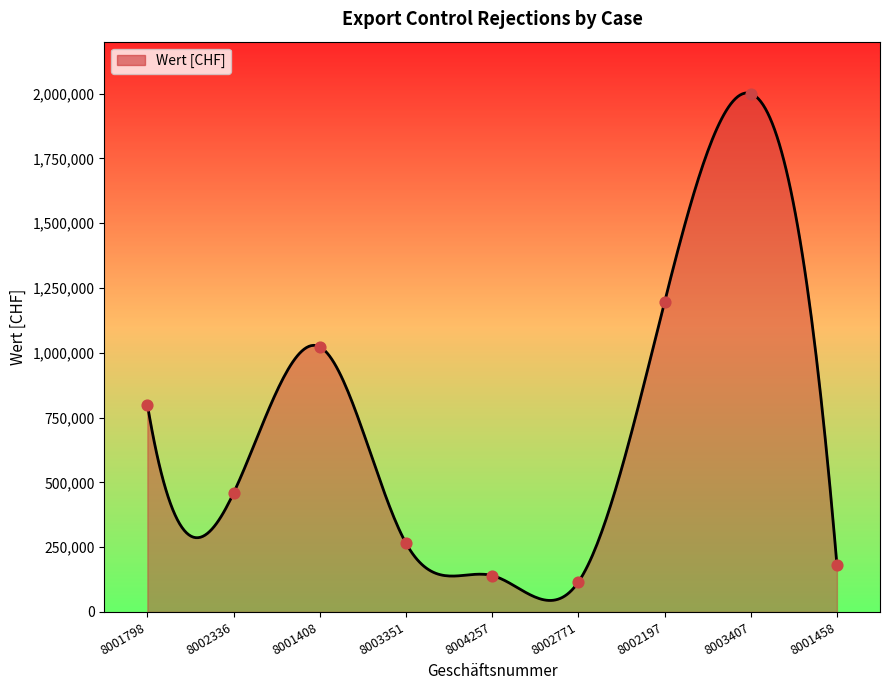

Between 8002197 and 8001408, which is larger?

8002197